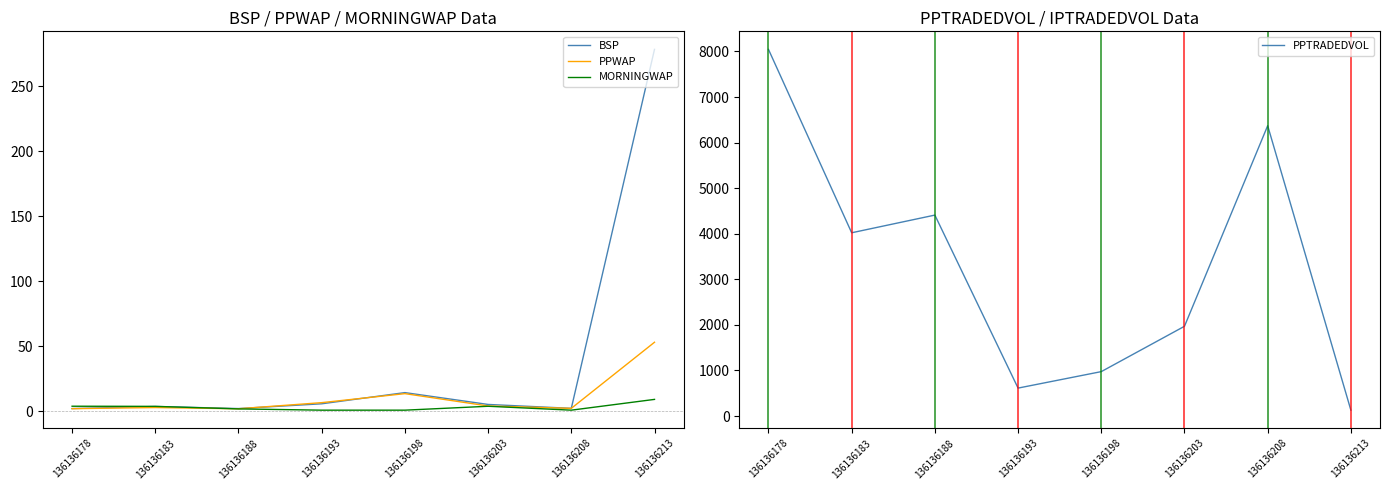

Reading right to left, transcribe all the data shown in this chart.

BSP: 136136213=278.3	136136208=2.4	136136203=5.4	136136198=14.5	136136193=5.9	136136188=2.2	136136183=3.8	136136178=2.2
PPWAP: 136136213=53.2	136136208=2.4	136136203=4.2	136136198=13.7	136136193=6.8	136136188=2.1	136136183=3.0	136136178=2.2
MORNINGWAP: 136136213=9.3	136136208=1.0	136136203=4.0	136136198=1.0	136136193=1.0	136136188=2.0	136136183=3.9	136136178=4.0
PPTRADEDVOL: 136136213=129.5	136136208=6370.9	136136203=1969.8	136136198=975.2	136136193=613.8	136136188=4409.5	136136183=4021.6	136136178=8045.4